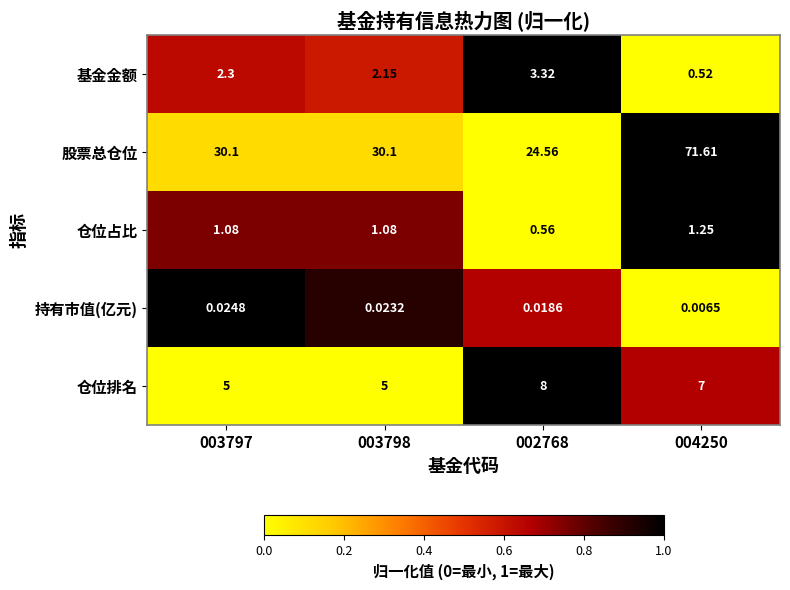

Is the value of 基金金额 at 002768 greater than the value of 仓位排名 at 003797?

No